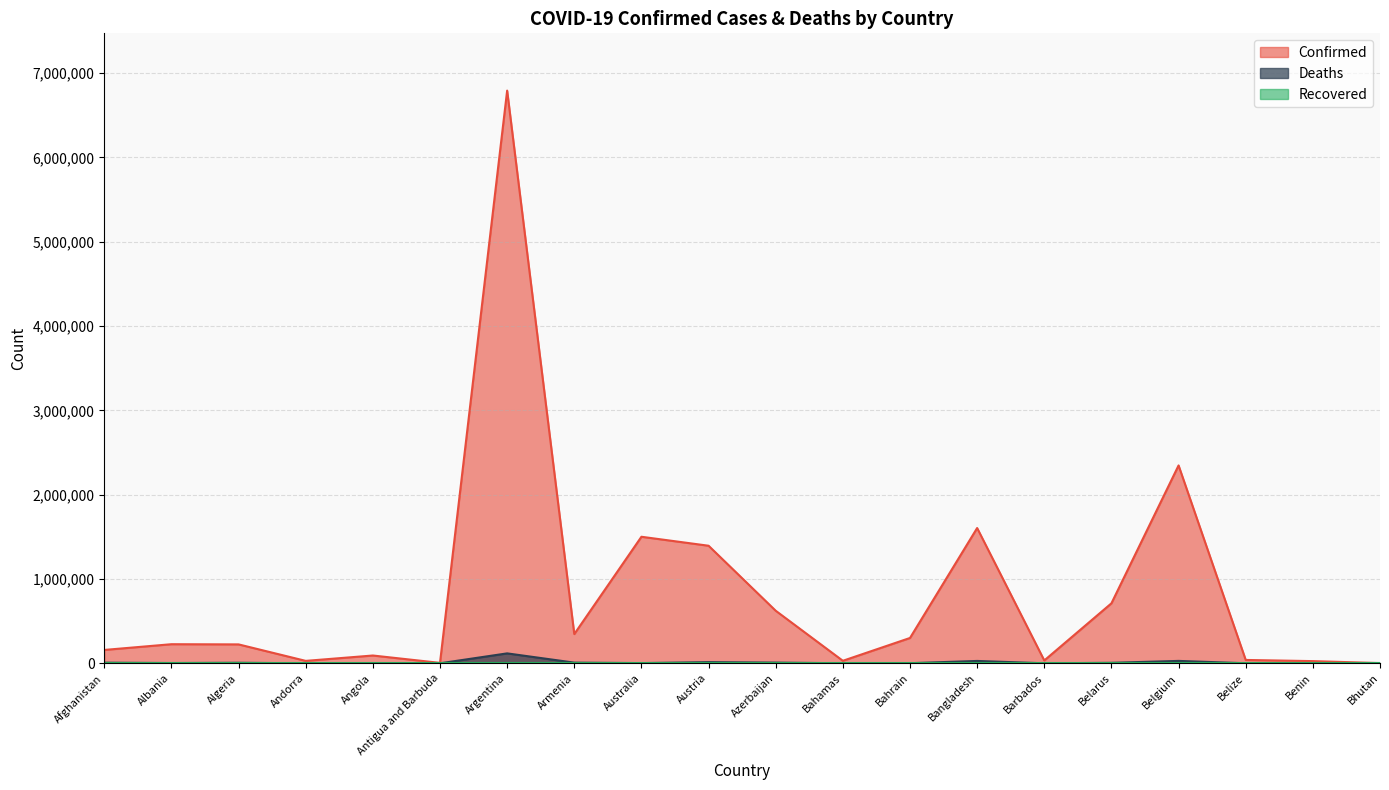

How many values in the Confirmed series are below 226598?

10